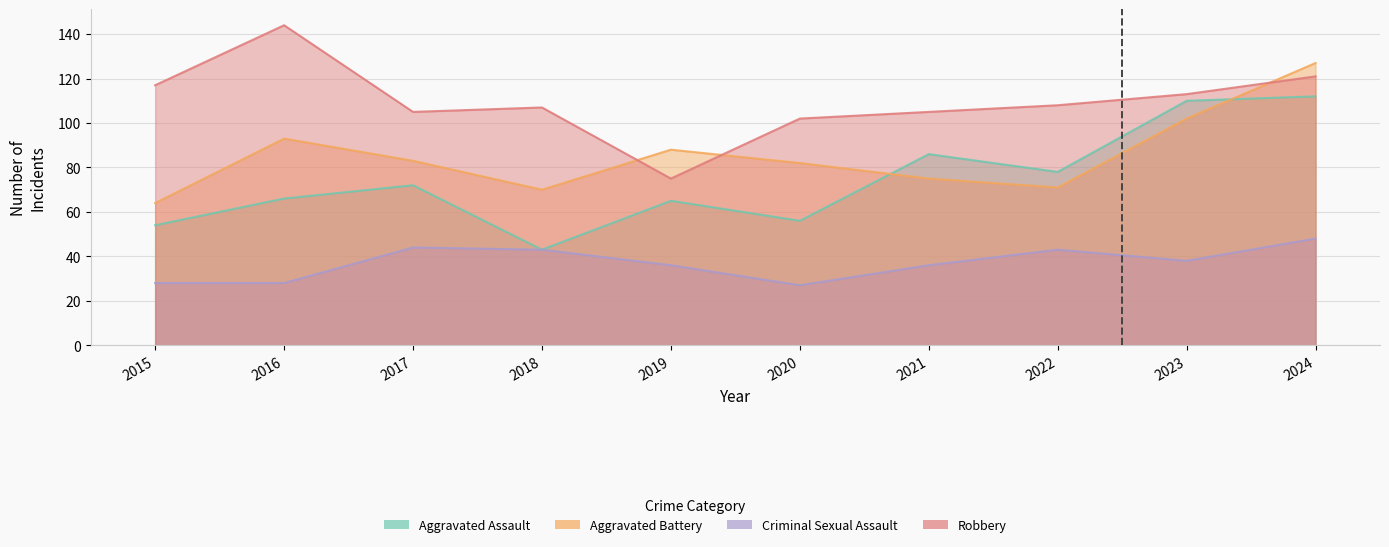

At which category does Aggravated Battery reach its first local peak?

2016